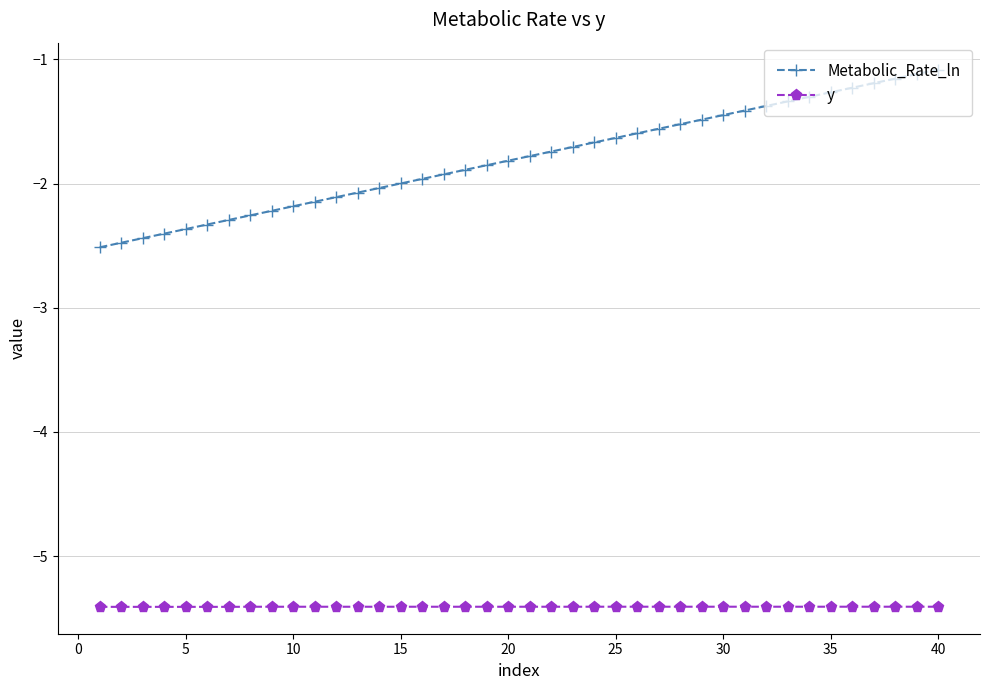

What are all the series names shown in the legend?

Metabolic_Rate_ln, y